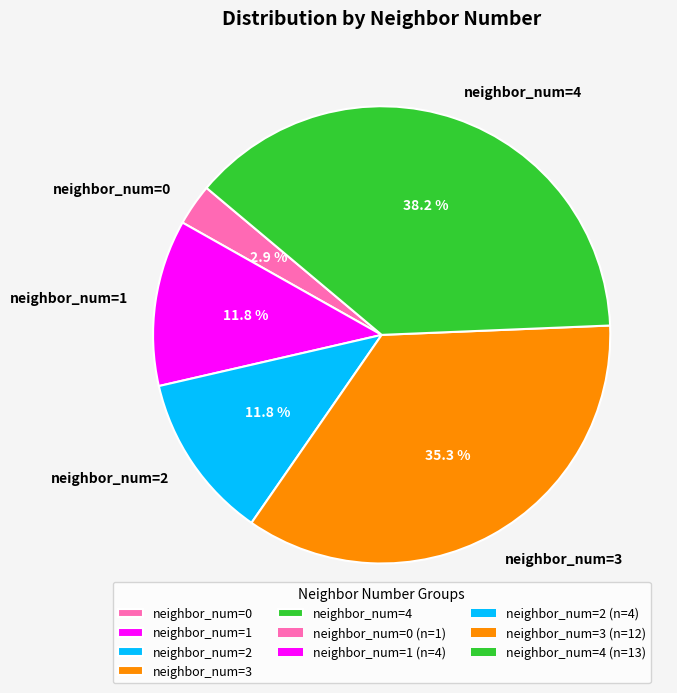

How much of the chart is everything except neighbor_num=4?

61.8%